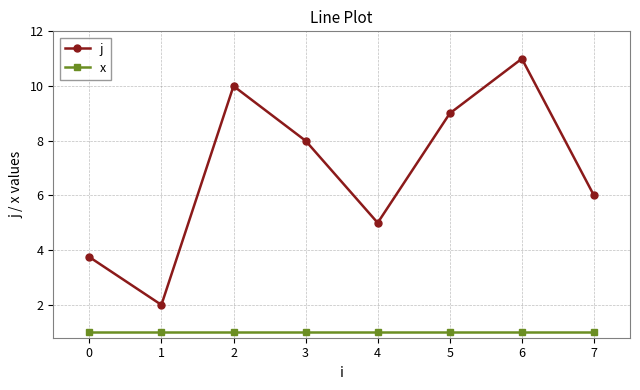

Does the chart display data point markers on the line(s)?

Yes